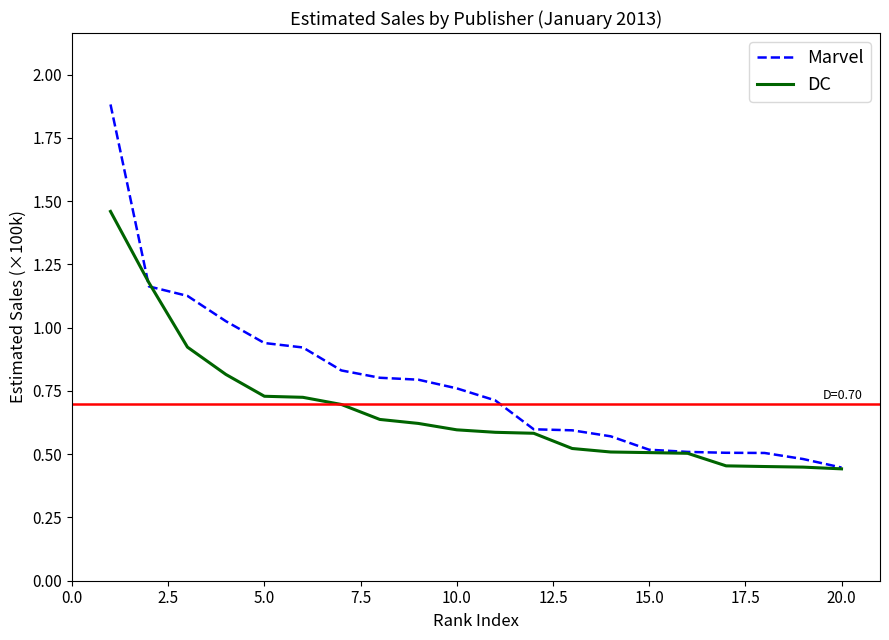

What is the highest value of the Marvel series?

1.9